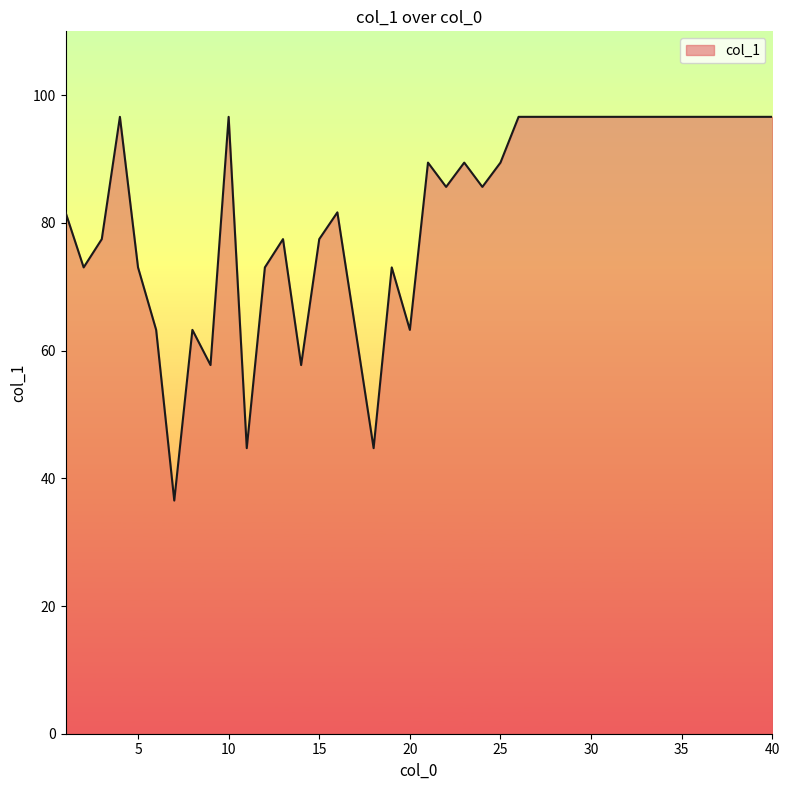

What is the difference between the maximum and minimum values?

60.1